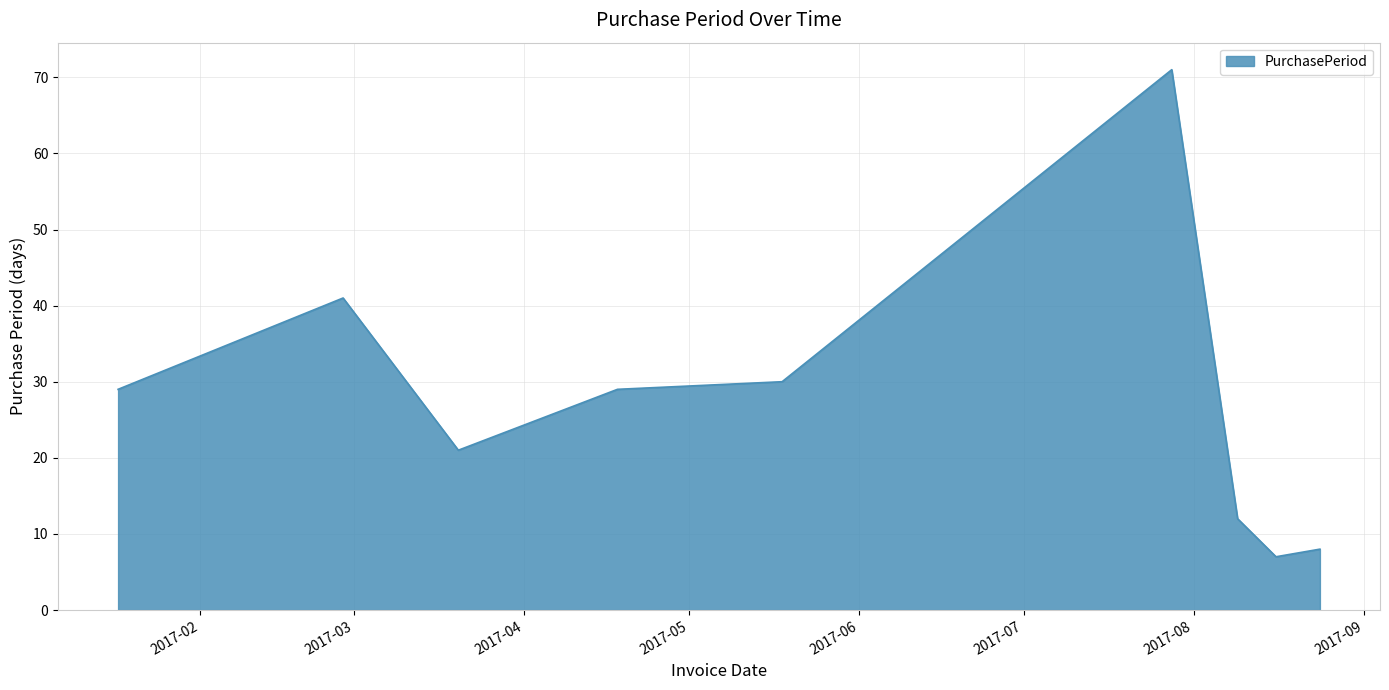

What is the difference between the maximum and minimum values?

64